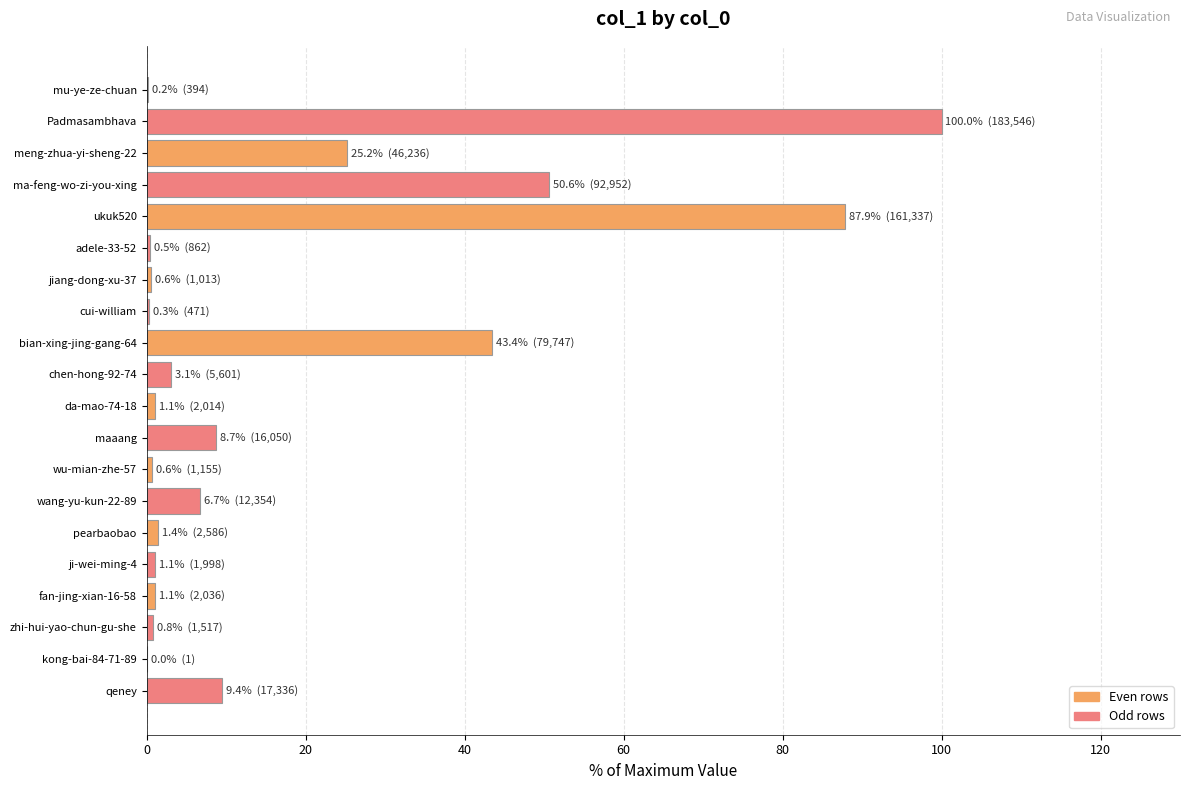

What value does the data have at qeney?

9.4